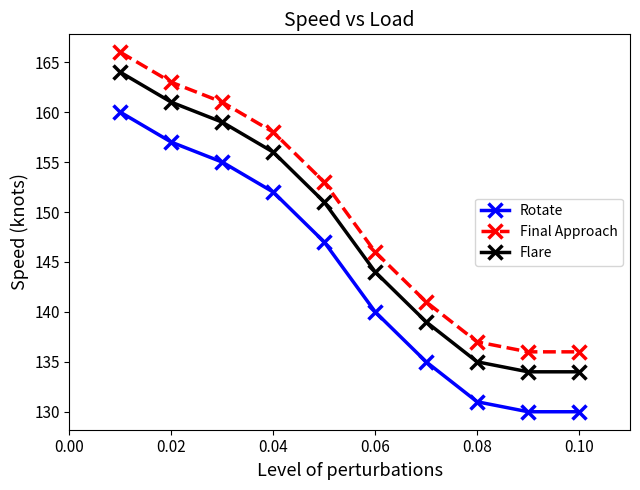

True or false: Final Approach has more than 1 interior local peaks.

False